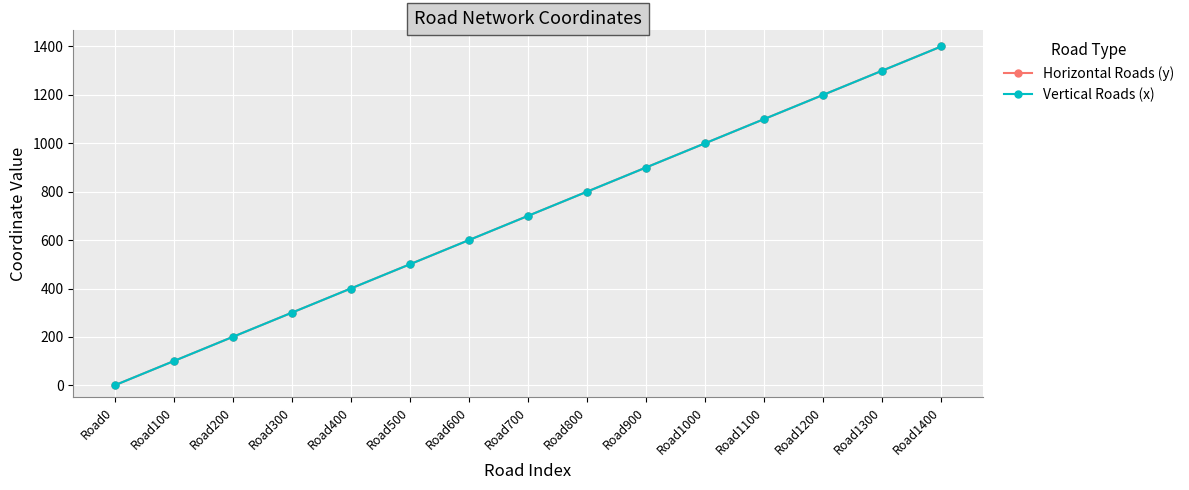

Is this an area chart (filled region under the line)?

No